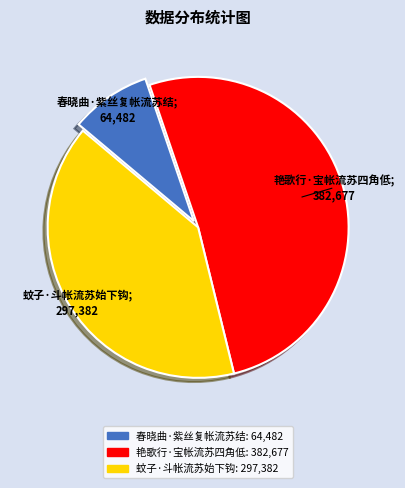

Count the number of slices in the pie.

3